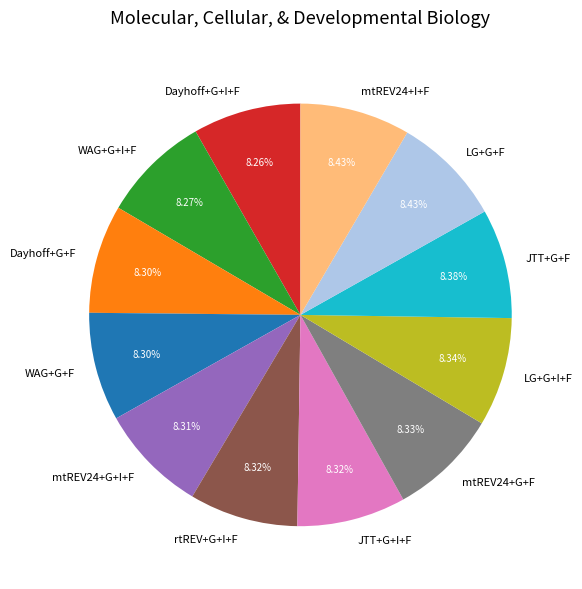

How many slices are in this pie chart?

12